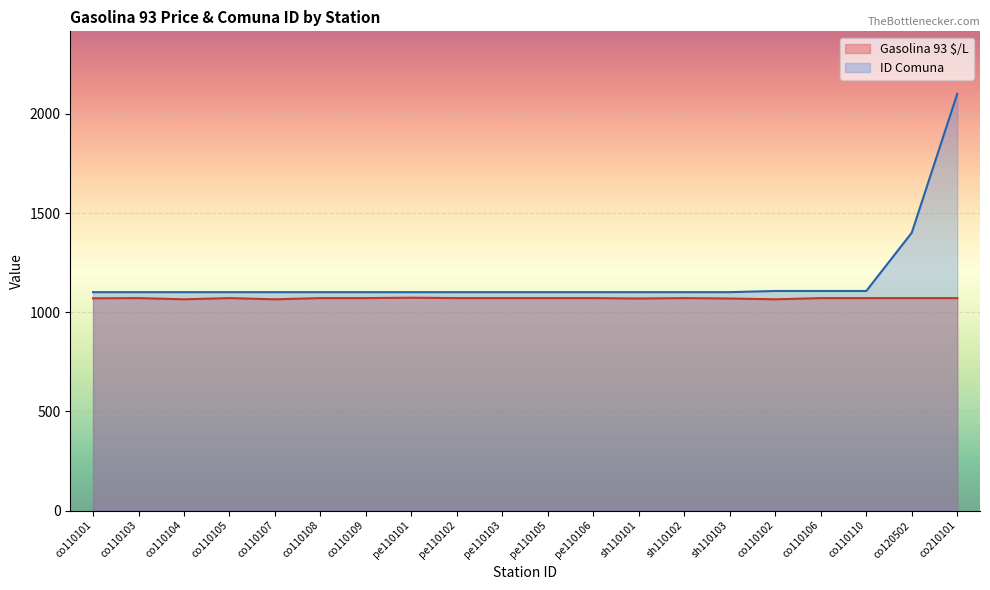

True or false: Gasolina 93 $/L and ID Comuna intersect in this chart.

False